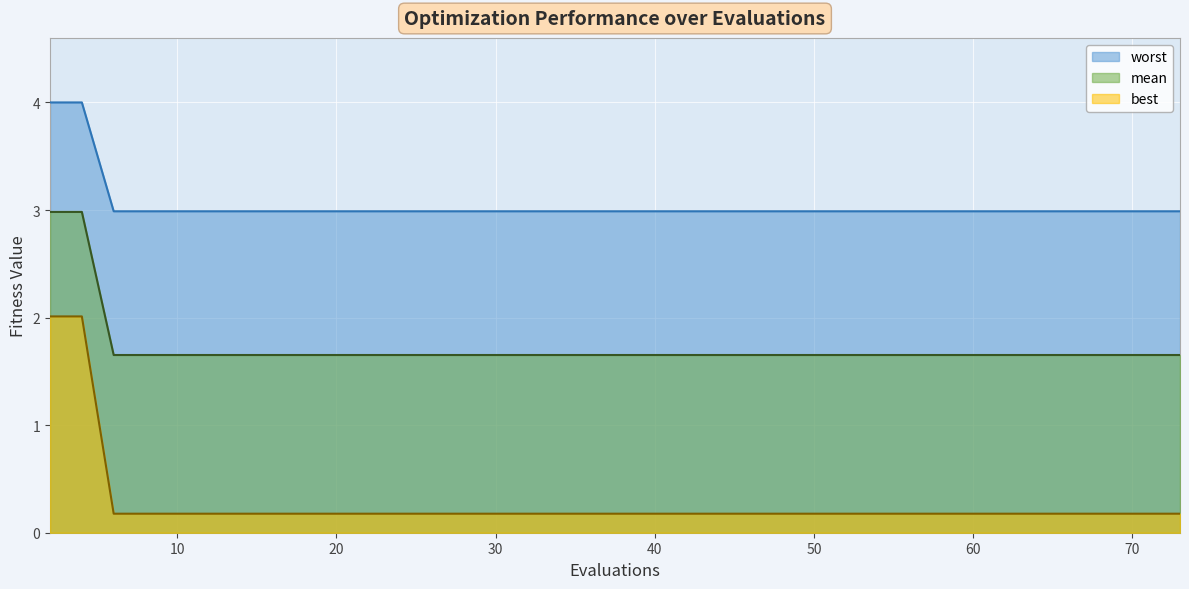

True or false: best and worst intersect in this chart.

False